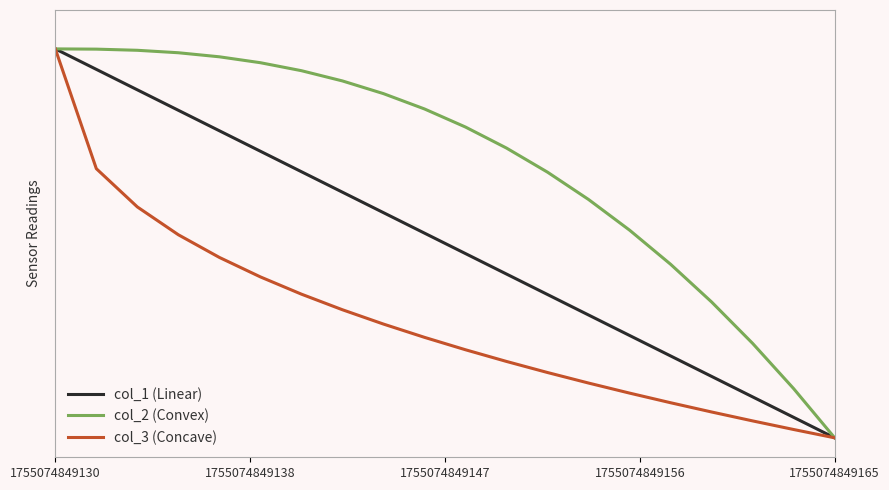

True or false: col_1 (Linear) and col_2 (Convex) cross at least once.

False